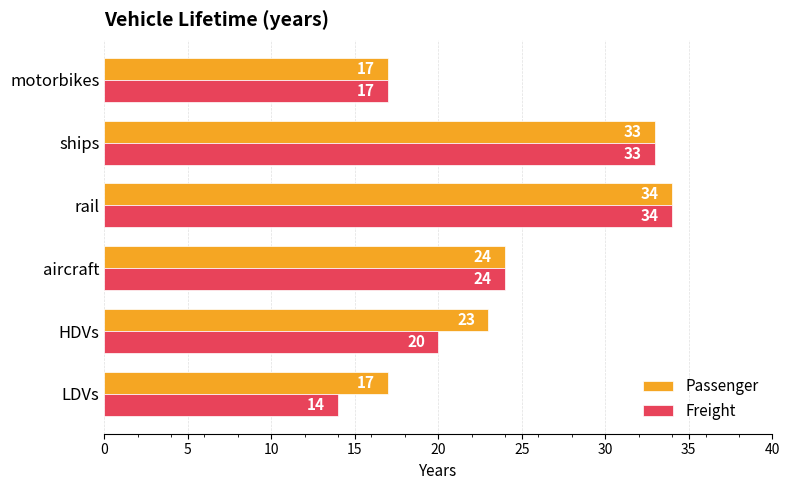

How many values in the Passenger series are below 24?

3